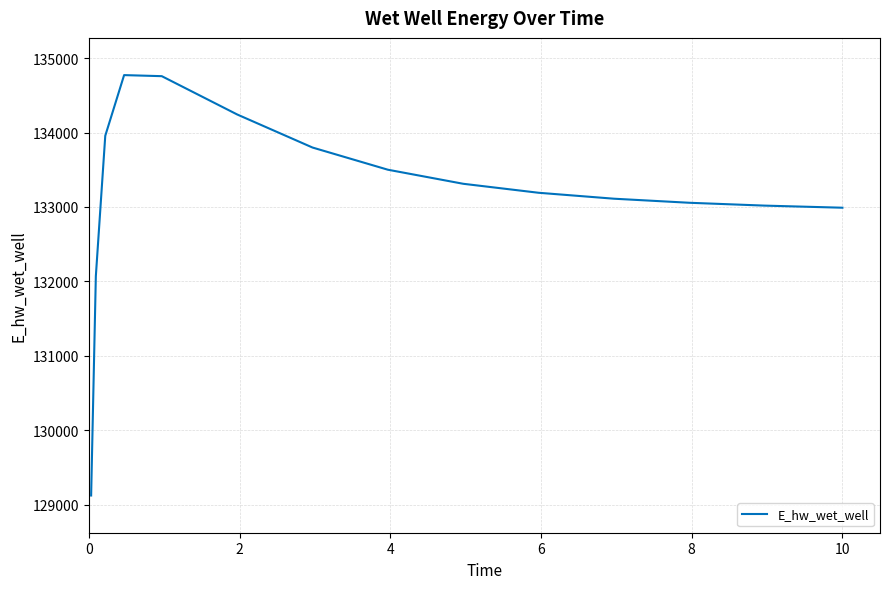

What is the minimum value shown in the chart?

129123.8